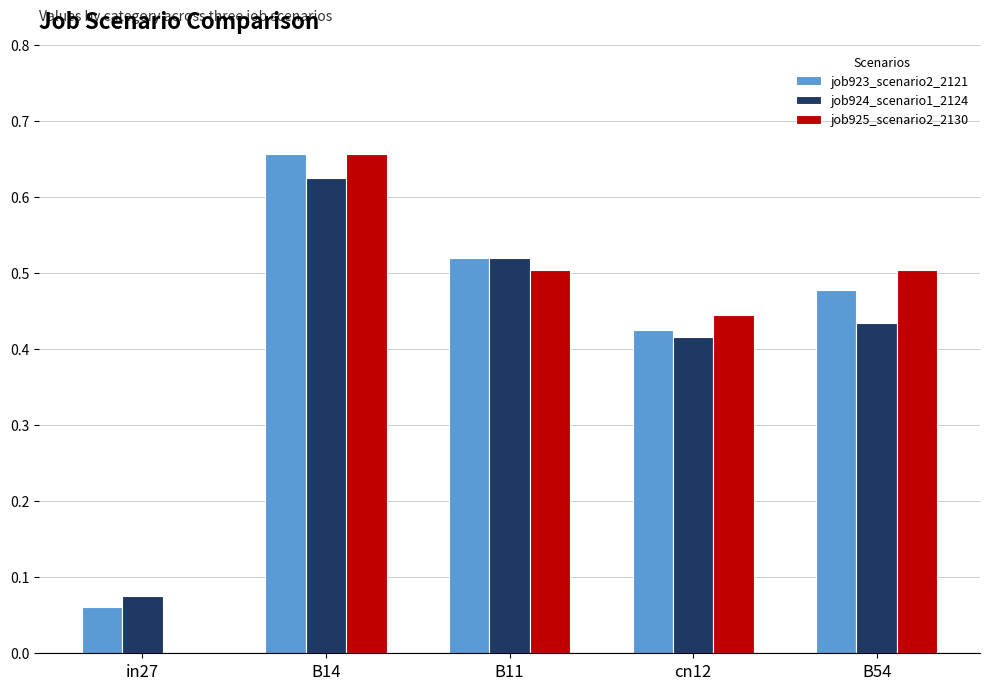

At which label does job923_scenario2_2121 reach its peak?

B14